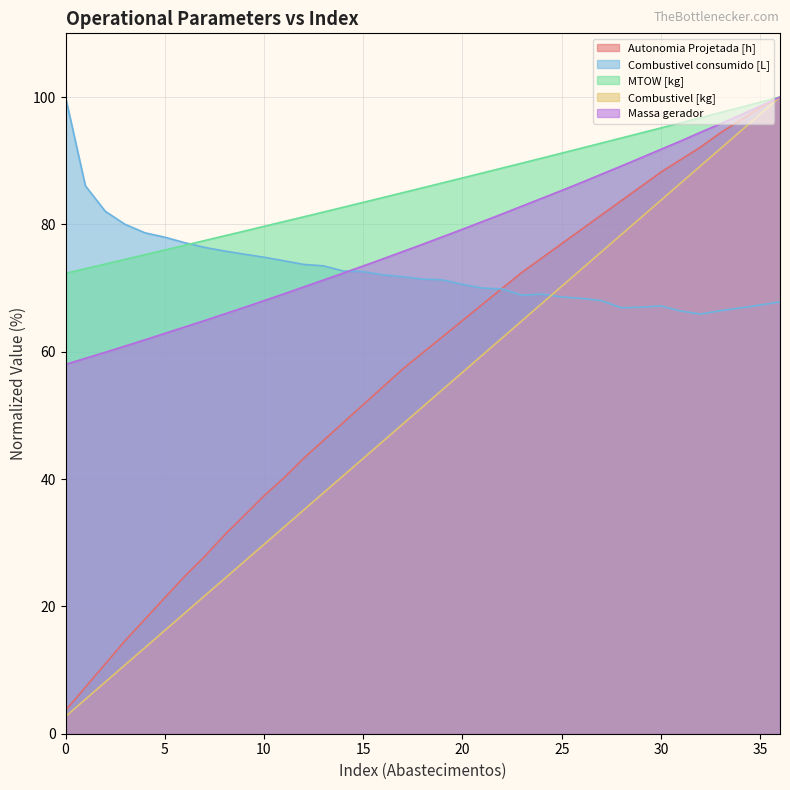

At which category is the sum across all series the highest?

36